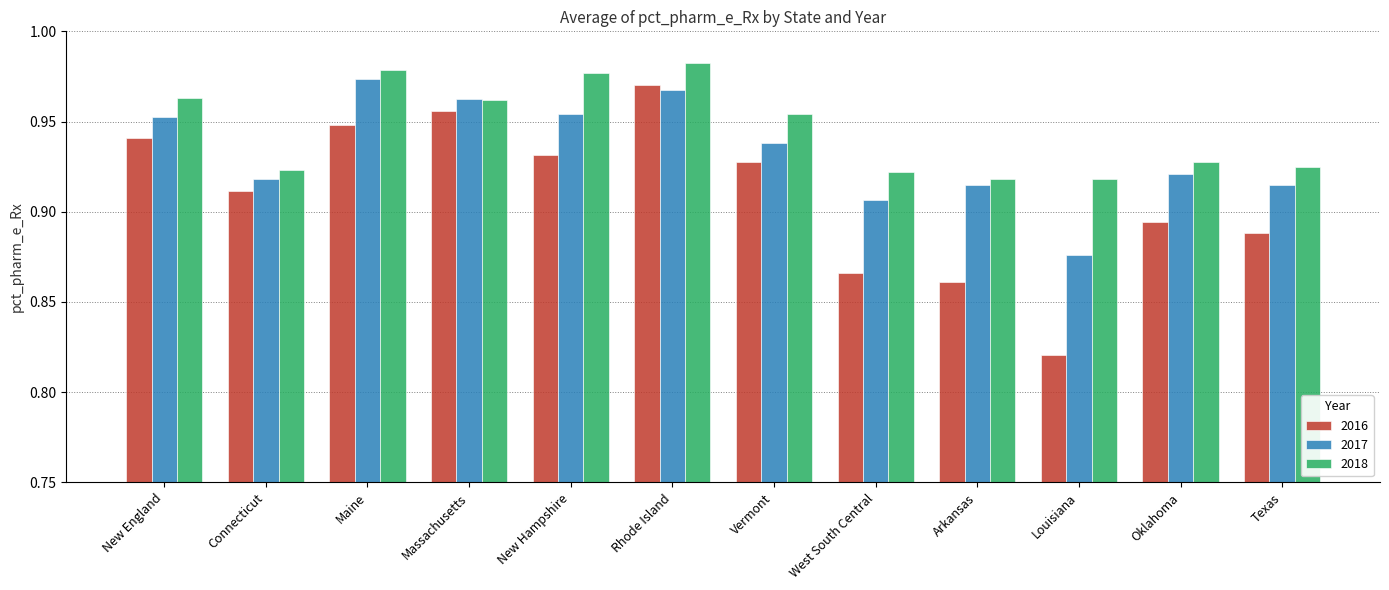

At which category does the chart reach its minimum across all series?

Louisiana